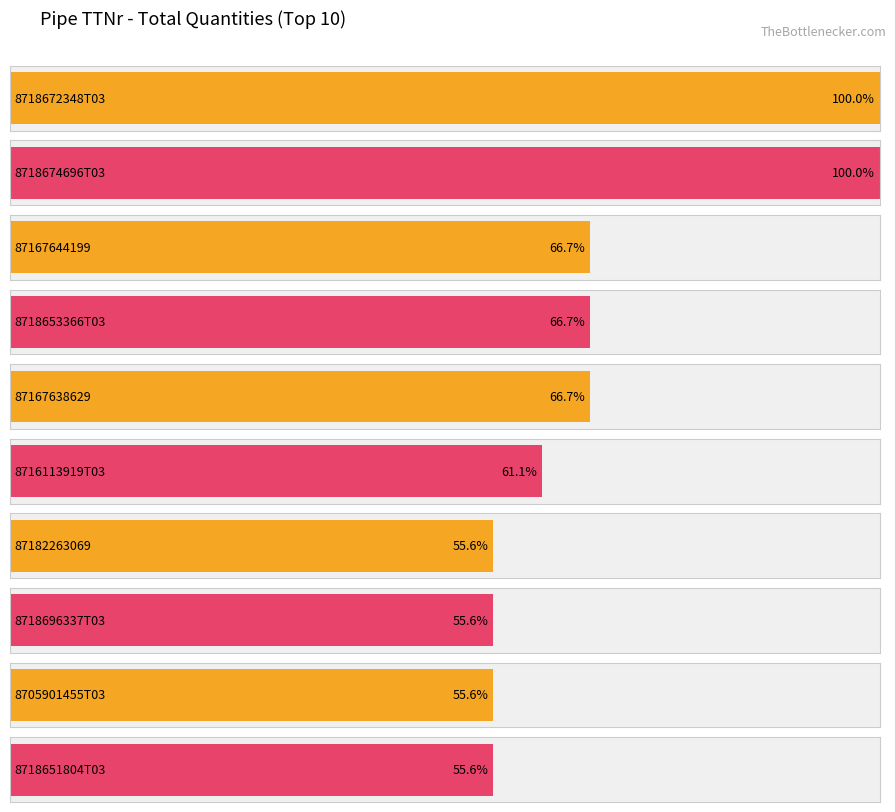

Are the bars horizontal?

Yes